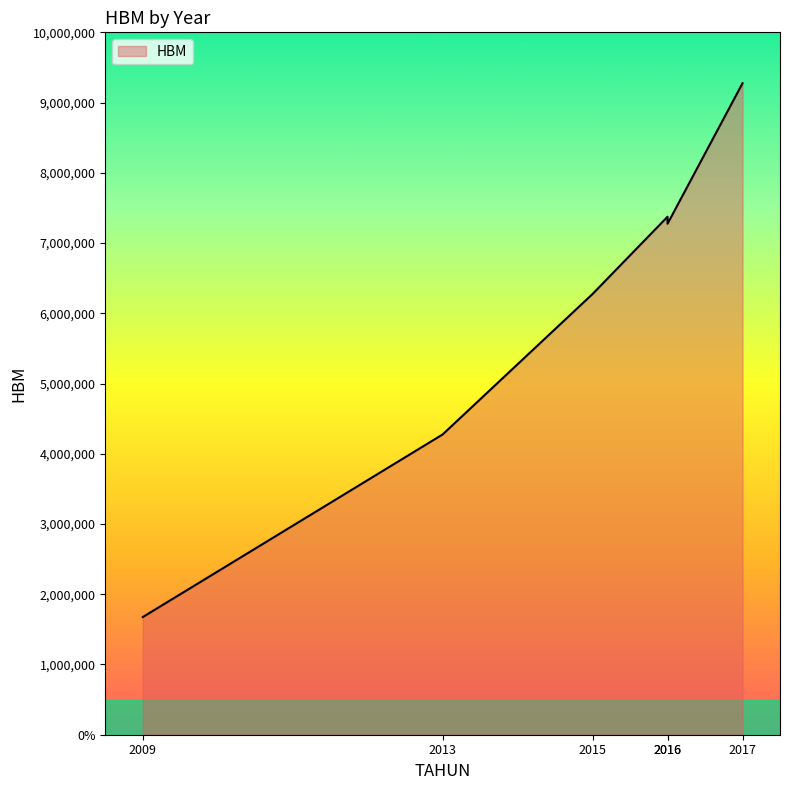

How many lines are shown in the chart?

1